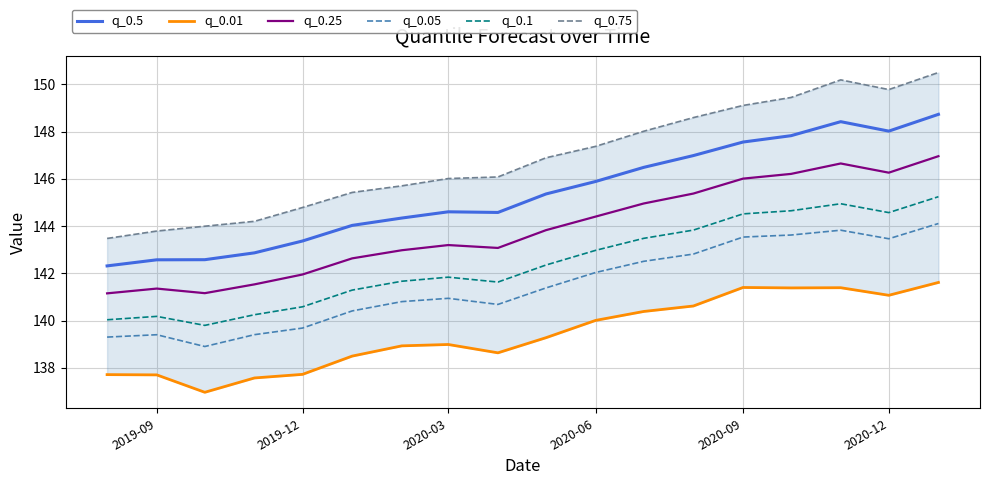

What is the highest value of the q_0.1 series?

145.2